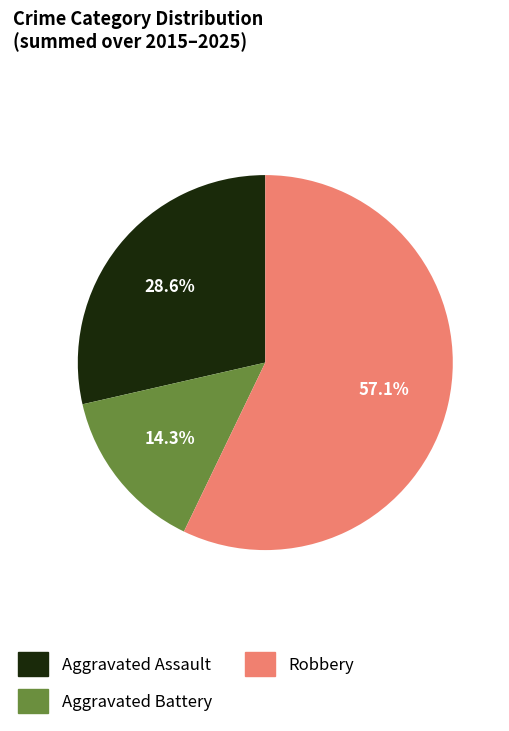

To the nearest percent, what percentage of the pie is Aggravated Assault?

29%